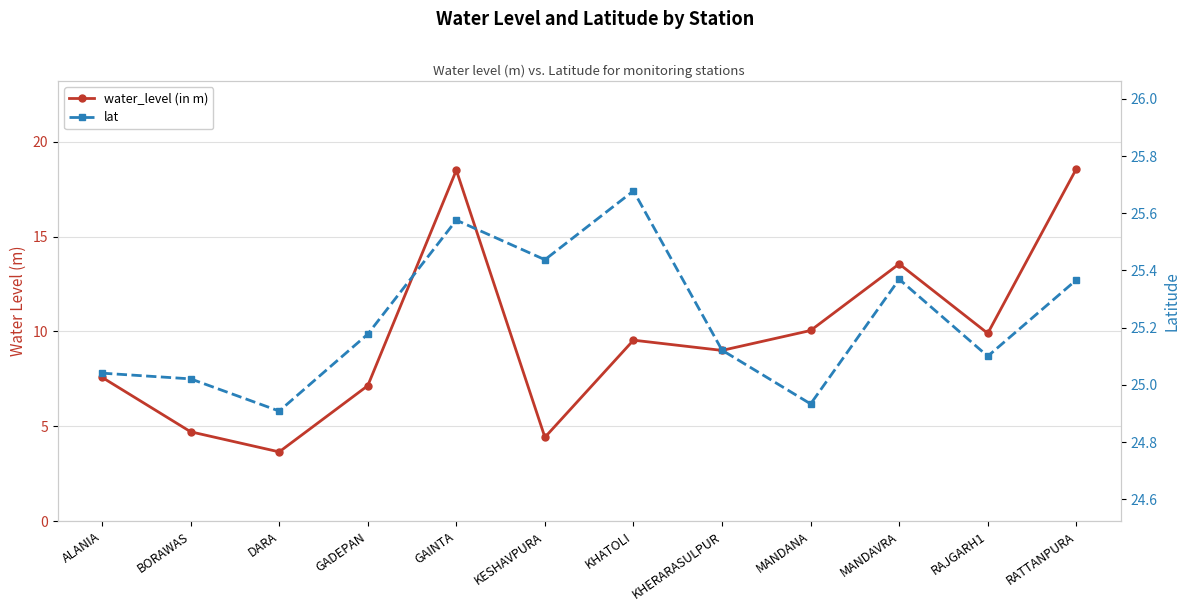

Which series changed the most between GADEPAN and MANDANA?

water_level (in m)